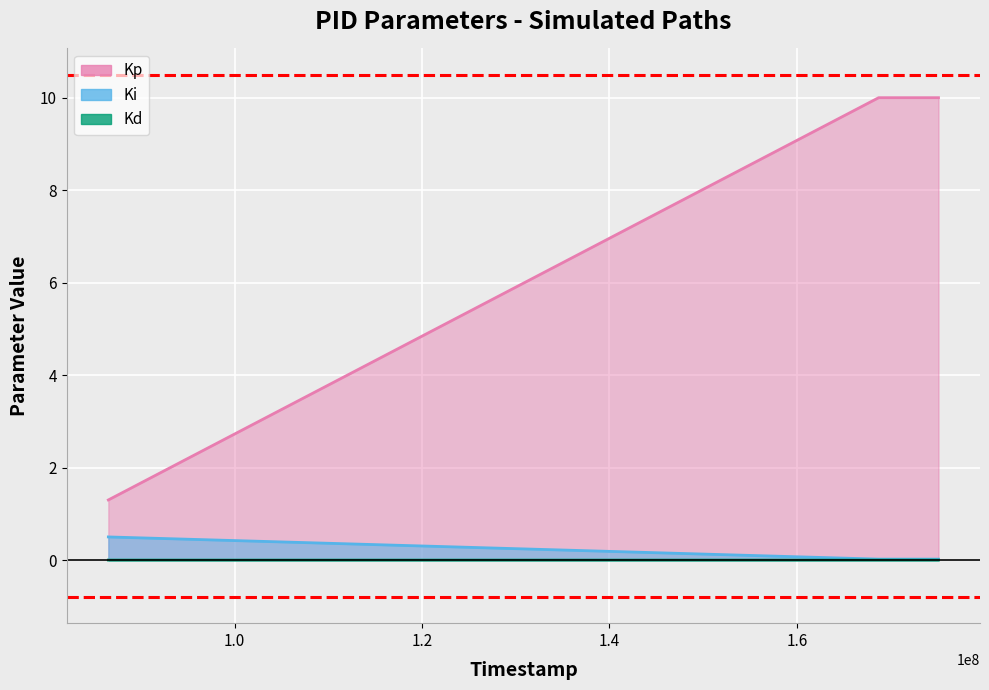

List the labels in order of Kp value, smallest first.

86530665, 168728631, 175116288